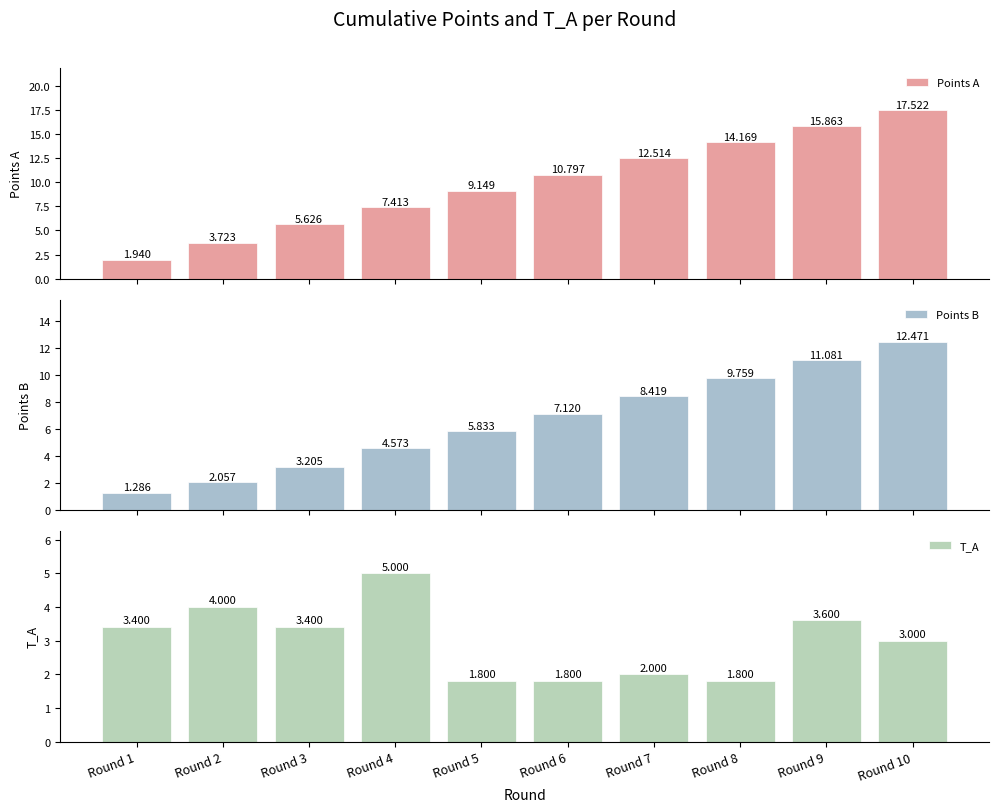

At Round 2, list the series in order from largest to smallest.

T_A, Points A, Points B